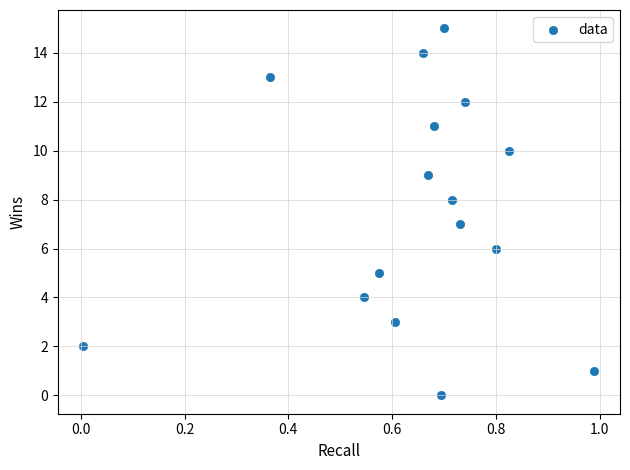

What is the range of Y values (max minus min)?

15